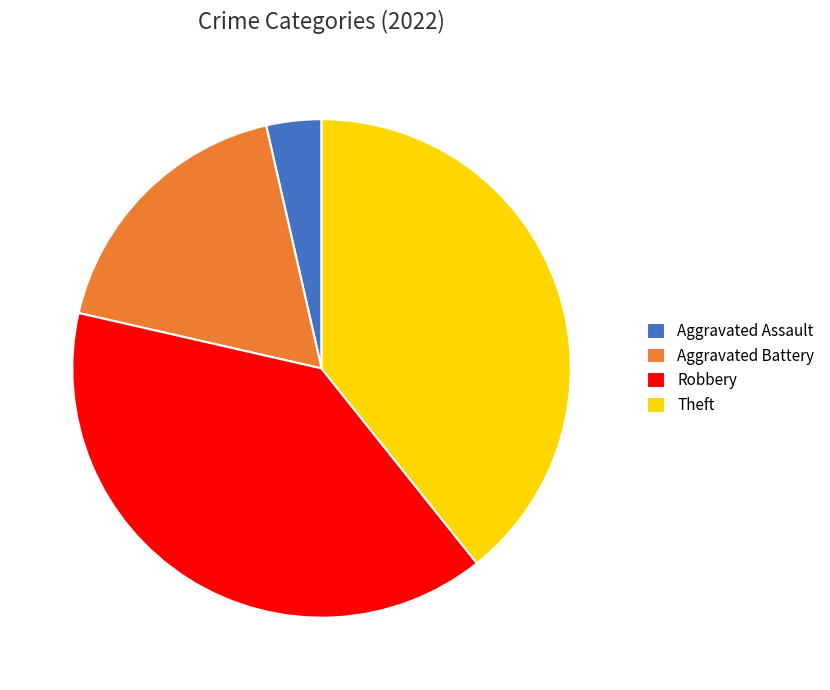

Does Aggravated Battery represent more than half of the total?

No